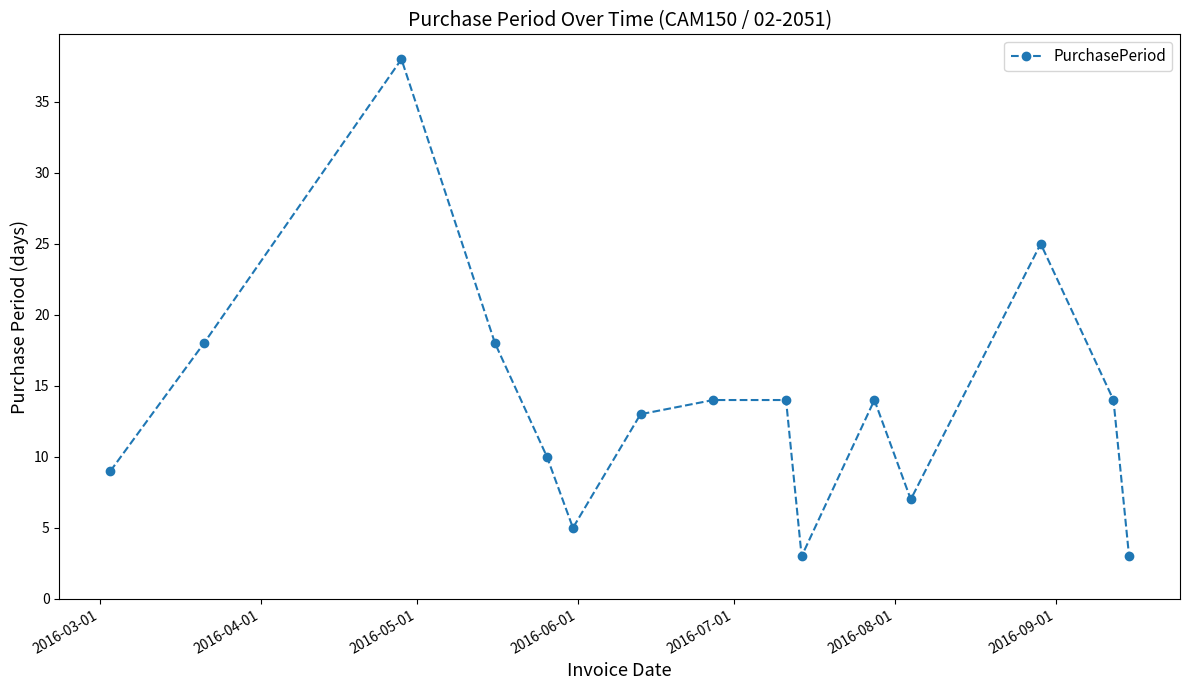

What is the sum of all values?

205